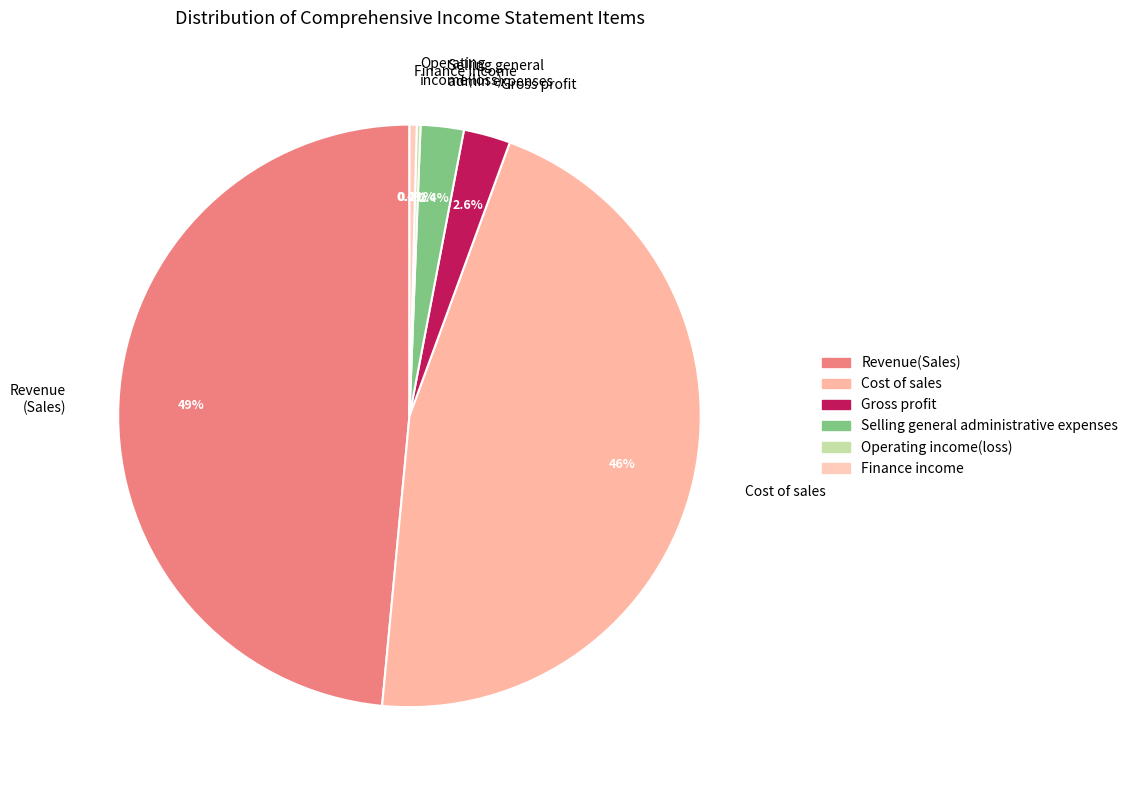

How many segments does this pie chart have?

6